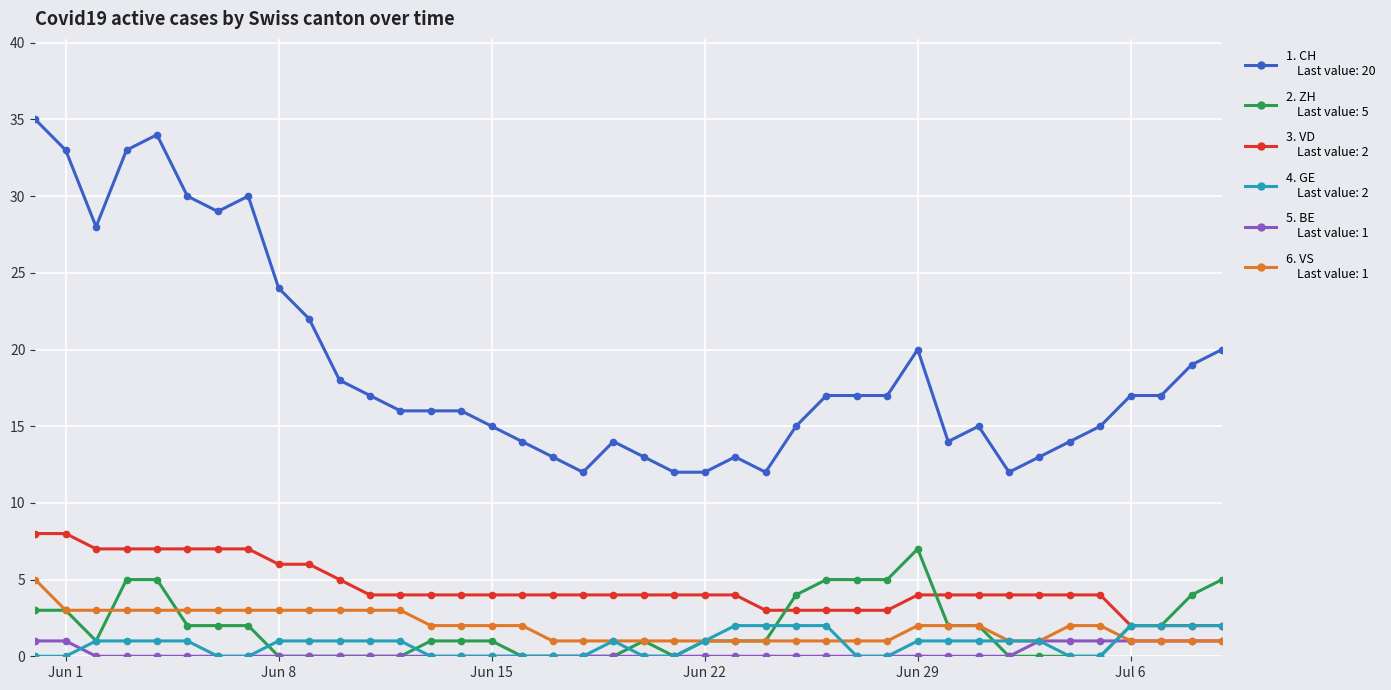

How many data points does each series have?

40